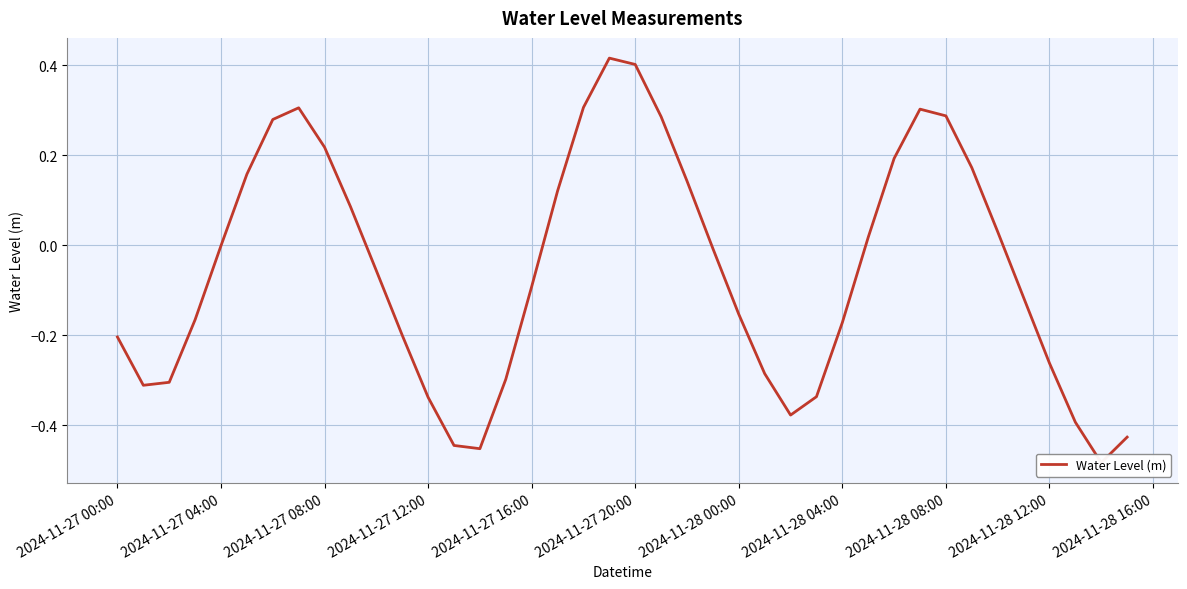

The value at 2024-11-28 12:00 is -0.2. True or false?

False